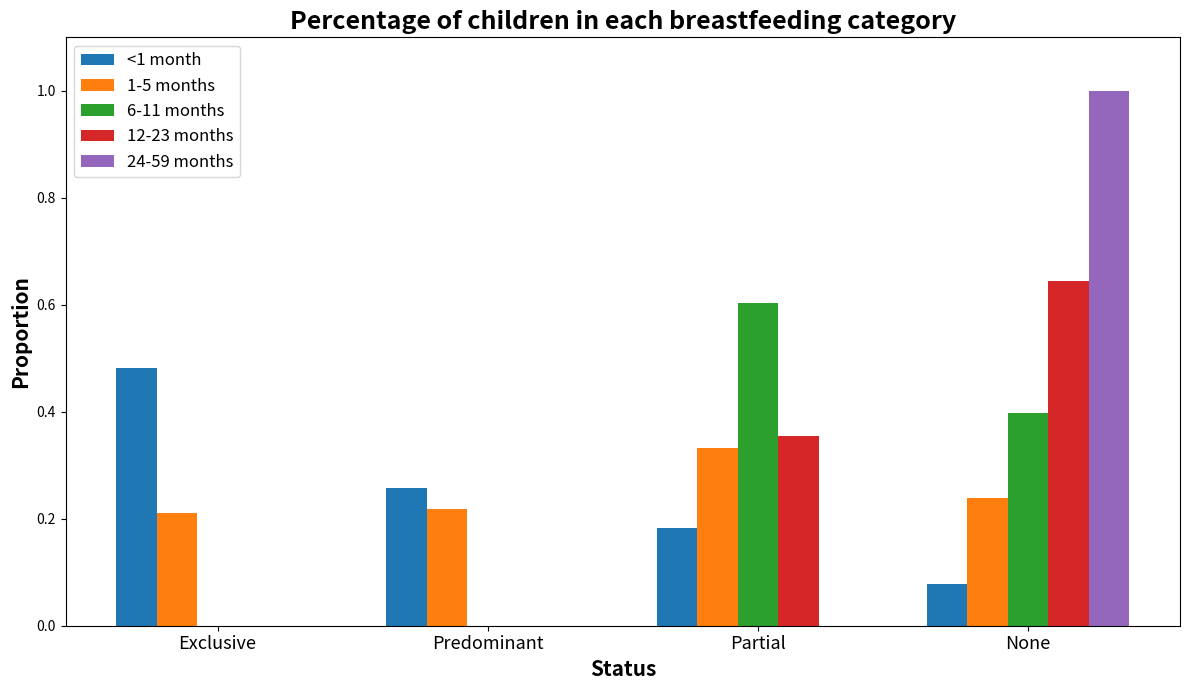

True or false: 1-5 months has a value of 0.2 at None.

True